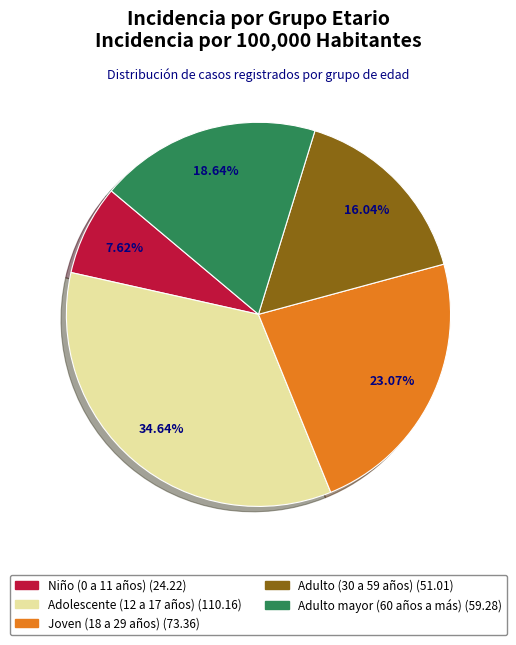

Rank the categories by value from highest to lowest.

Adolescente (12 a 17 años), Joven (18 a 29 años), Adulto mayor (60 años a más), Adulto (30 a 59 años), Niño (0 a 11 años)